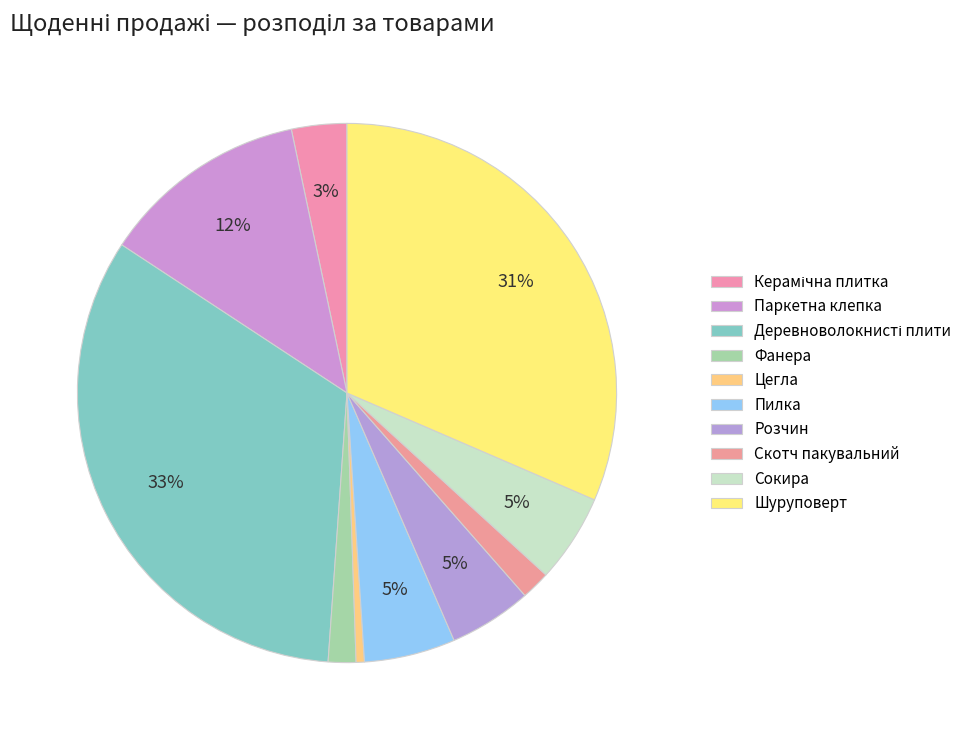

Count the number of slices in the pie.

10